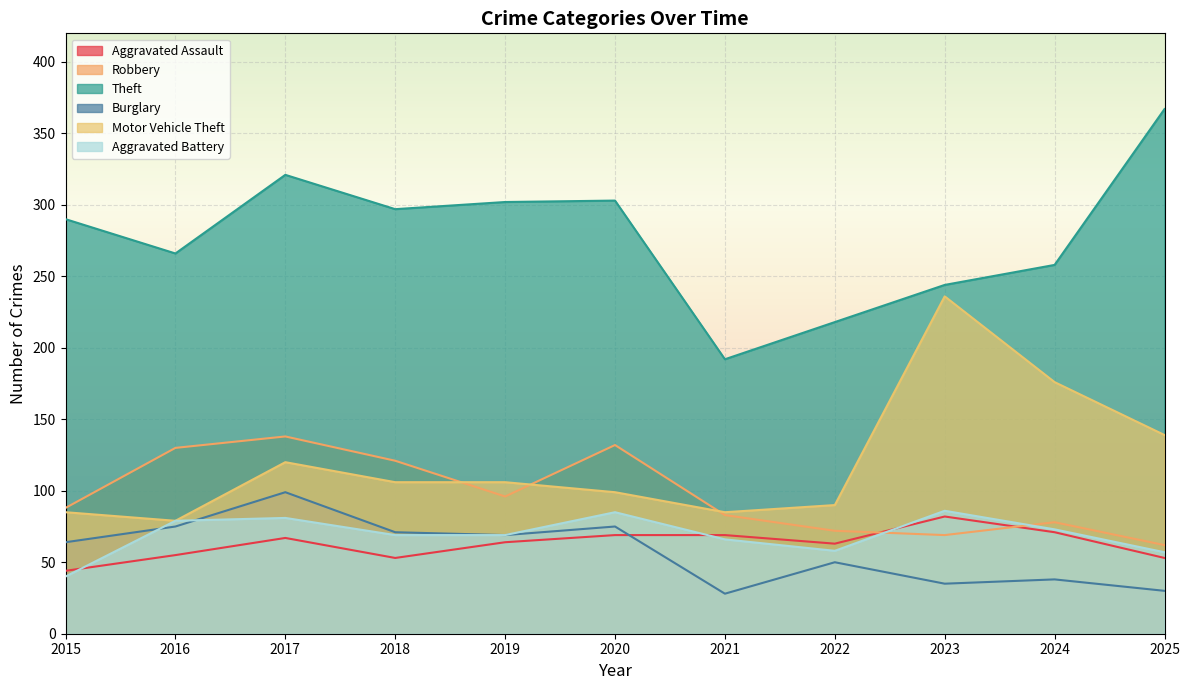

Is it true that Motor Vehicle Theft equals 236 at 2023?

True